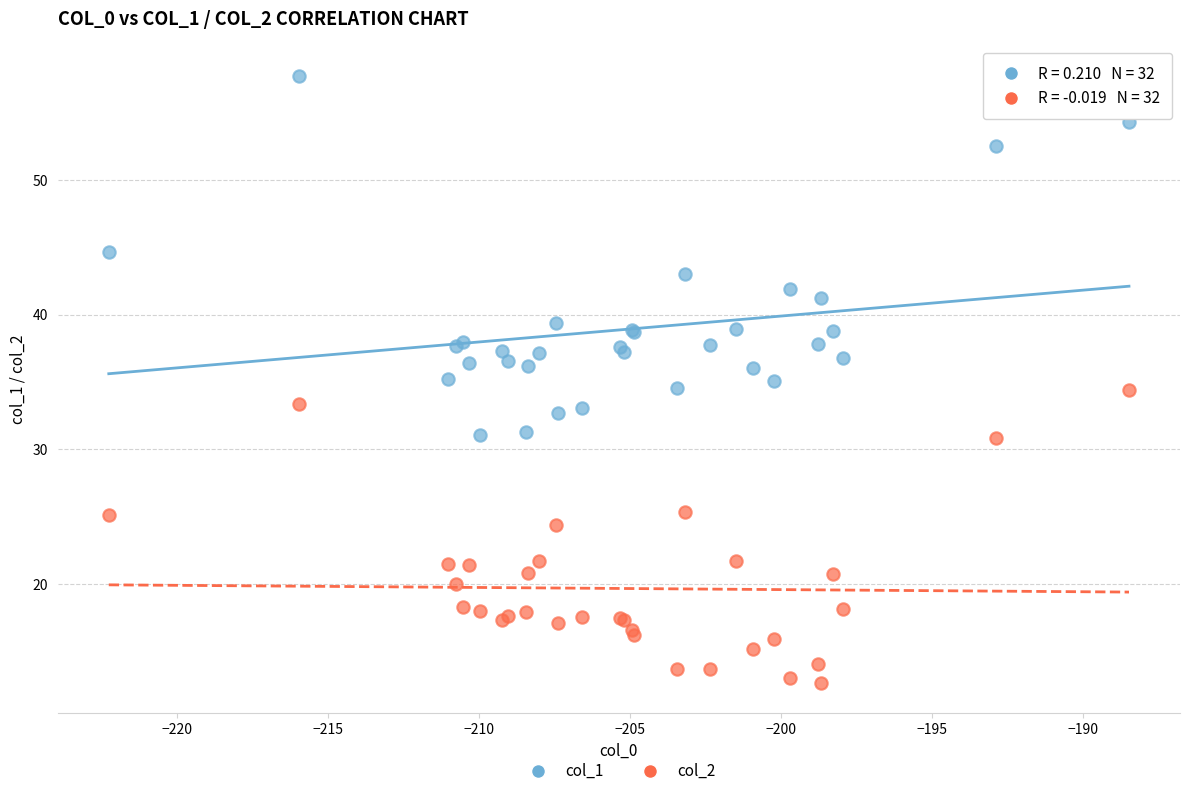

Which series contains the lowest Y value?

col_2